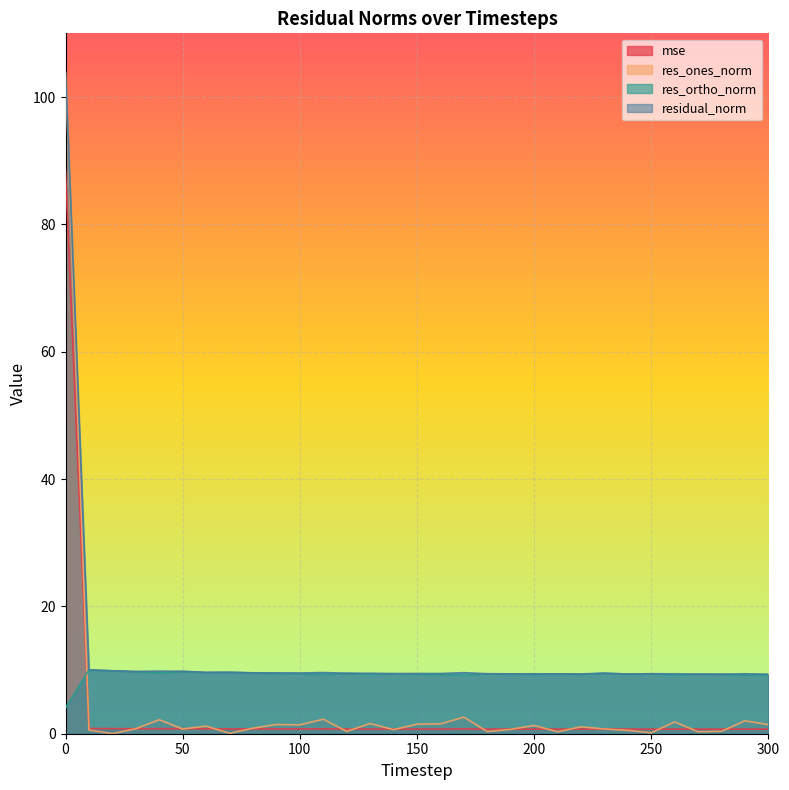

What is the value of the residual_norm point at the 30th from the left?

9.4